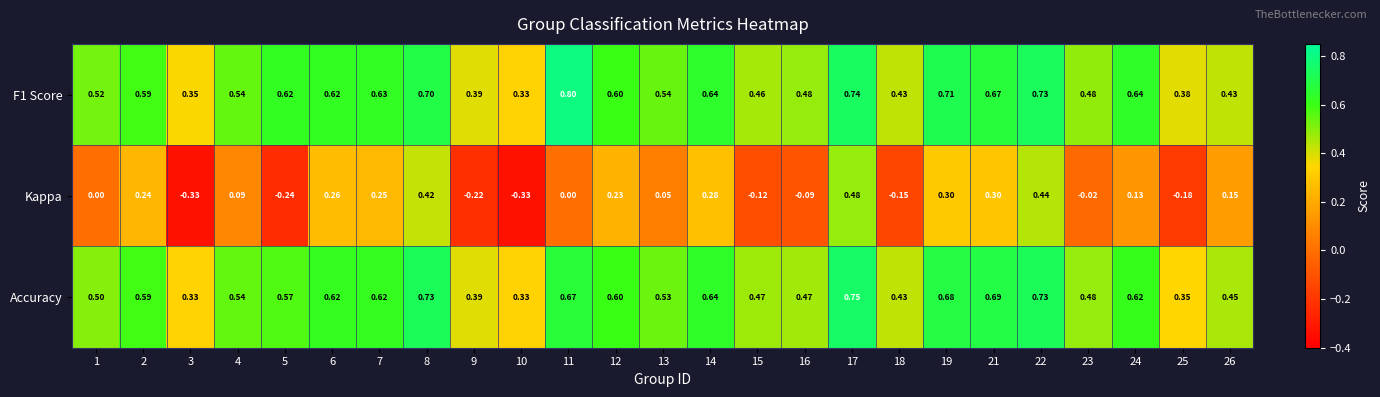

Which series has the widest spread of values?

Kappa